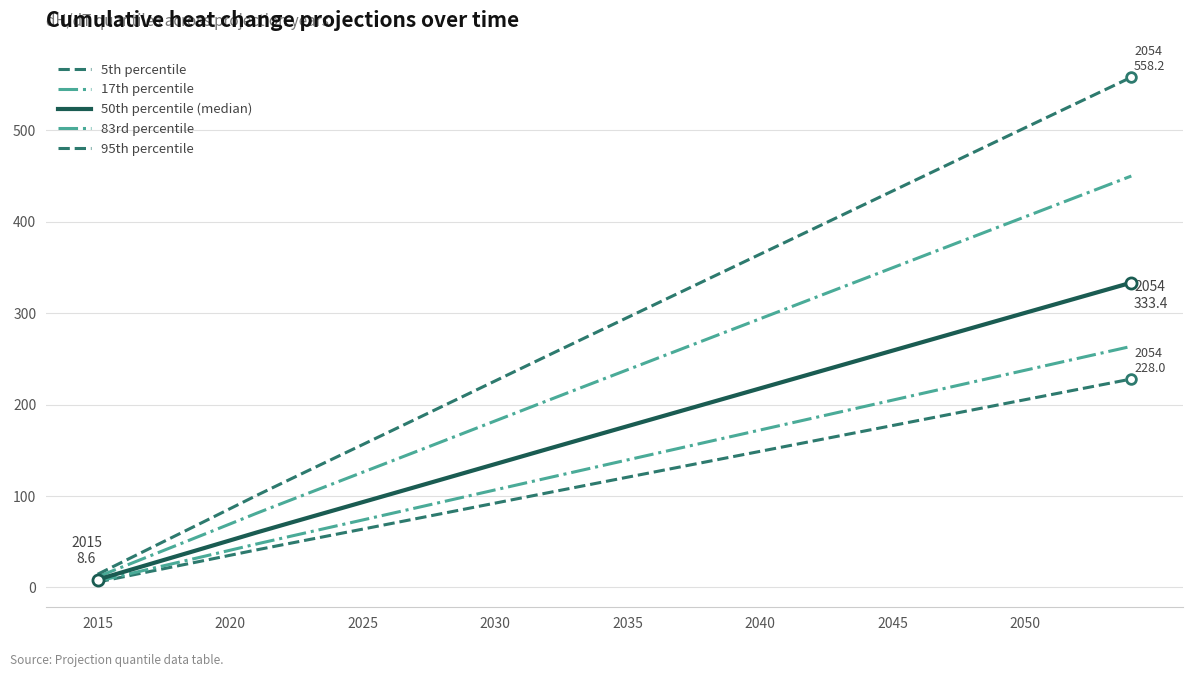

Count the number of data series in this chart.

5